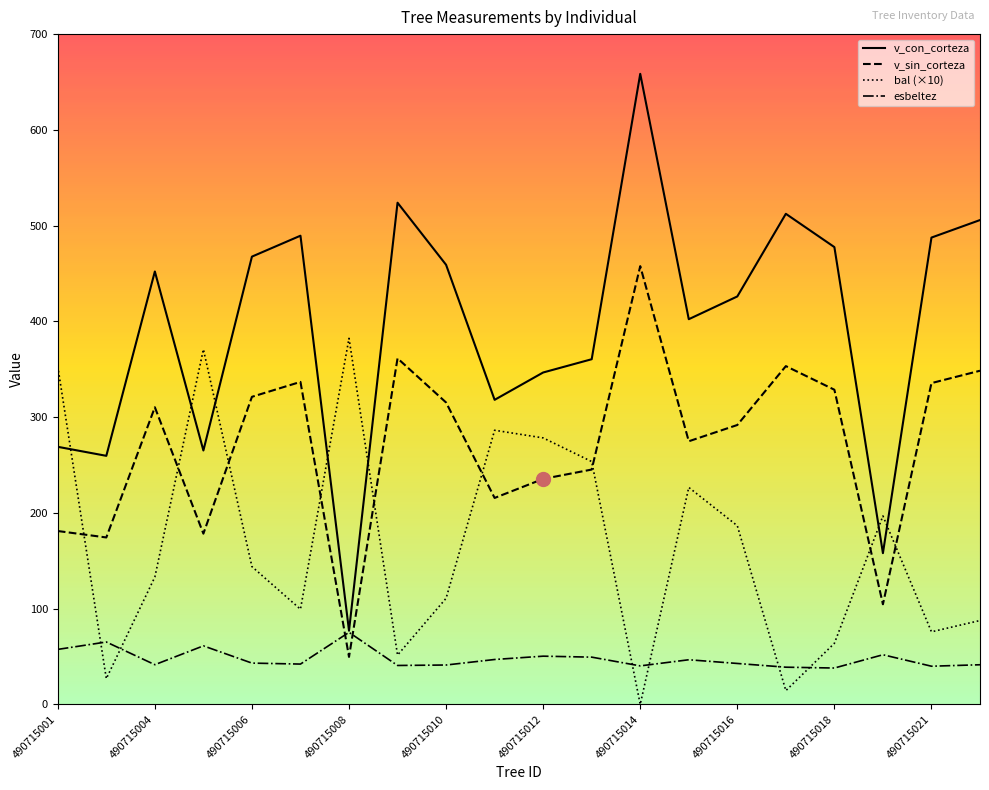

What is the lowest value of the esbeltez series?

38.0